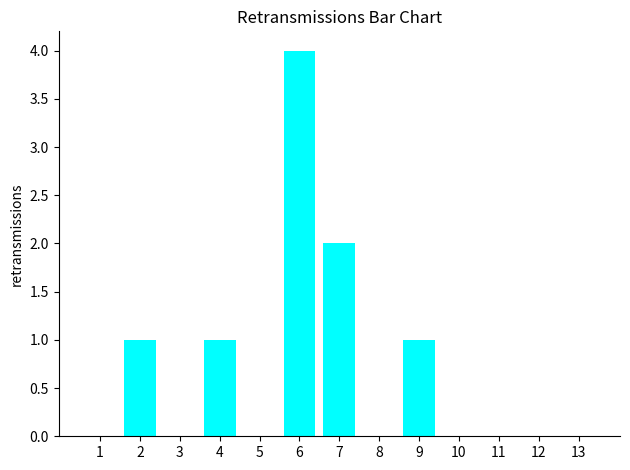

Reading left to right, list all the values displayed in this chart.

1=0	2=1	3=0	4=1	5=0	6=4	7=2	8=0	9=1	10=0	11=0	12=0	13=0